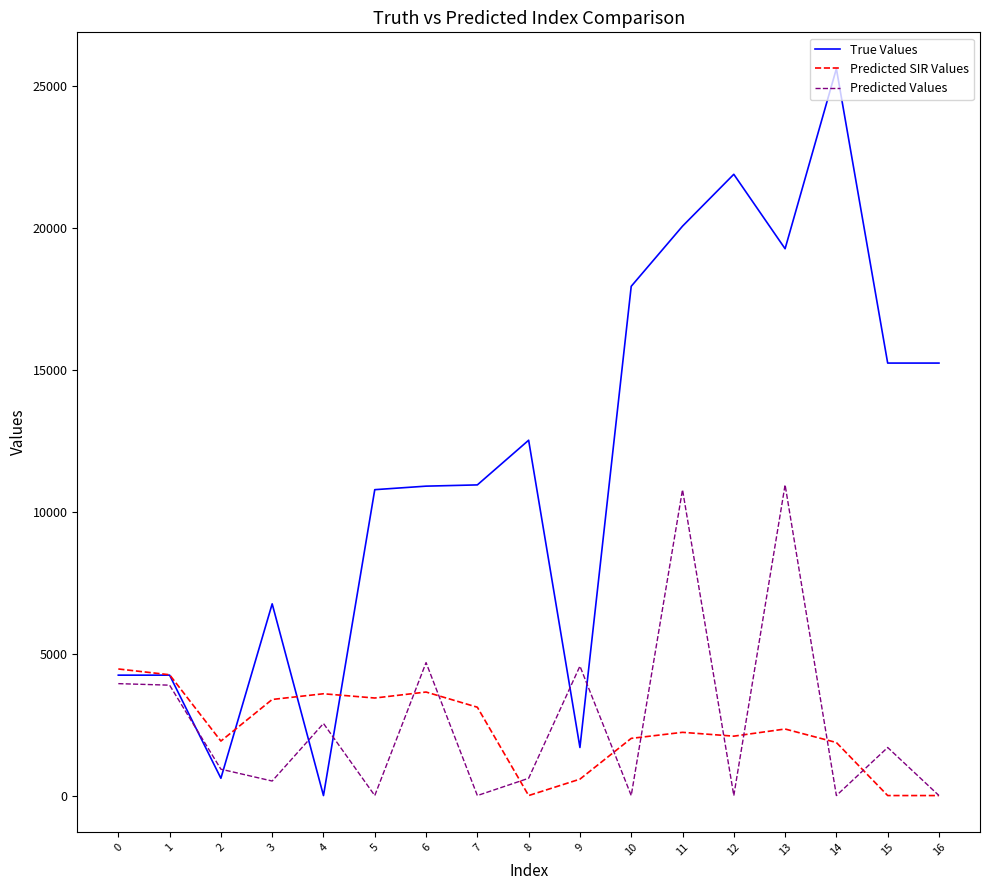

True or false: Predicted Values and Predicted SIR Values cross at least once.

True